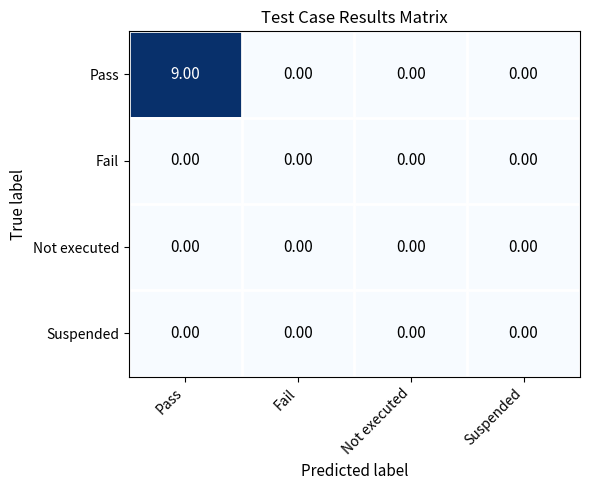

At which category is the sum across all series the highest?

Pass